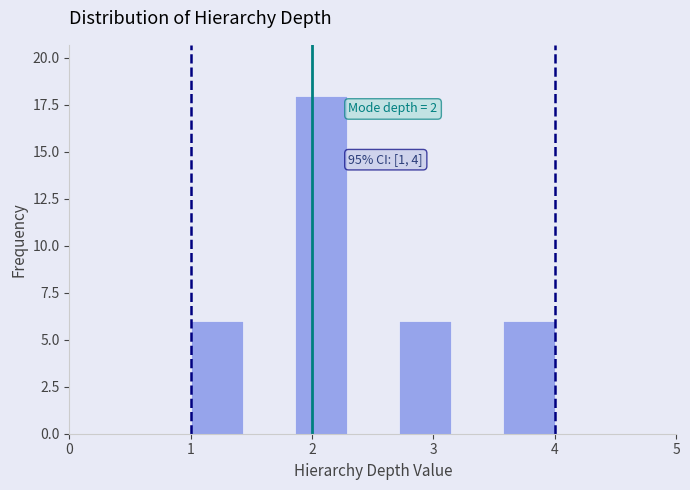

Which range on the x-axis has the tallest bar?

1.9 to 2.3